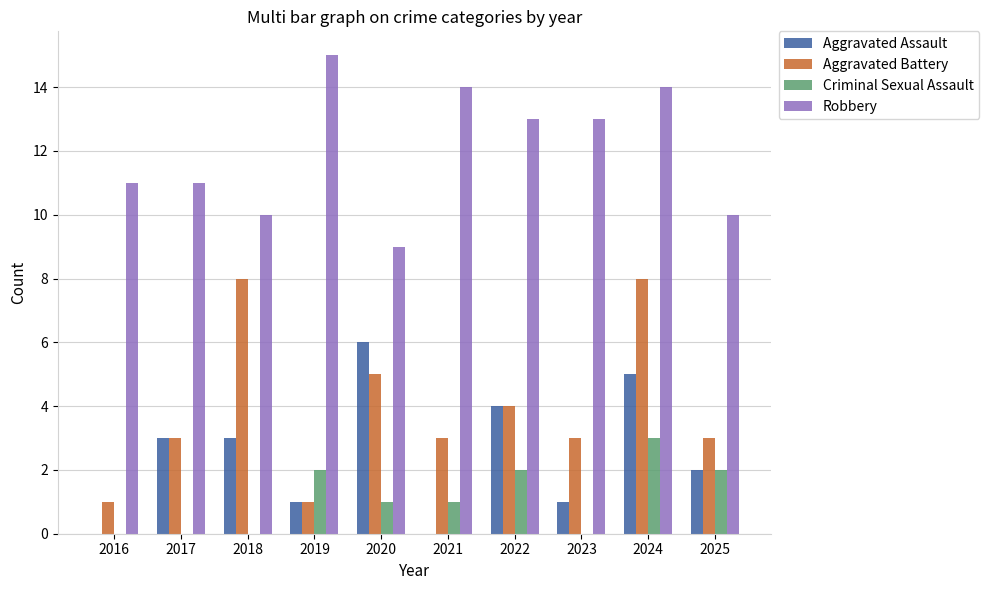

At which category is the sum across all series the highest?

2024